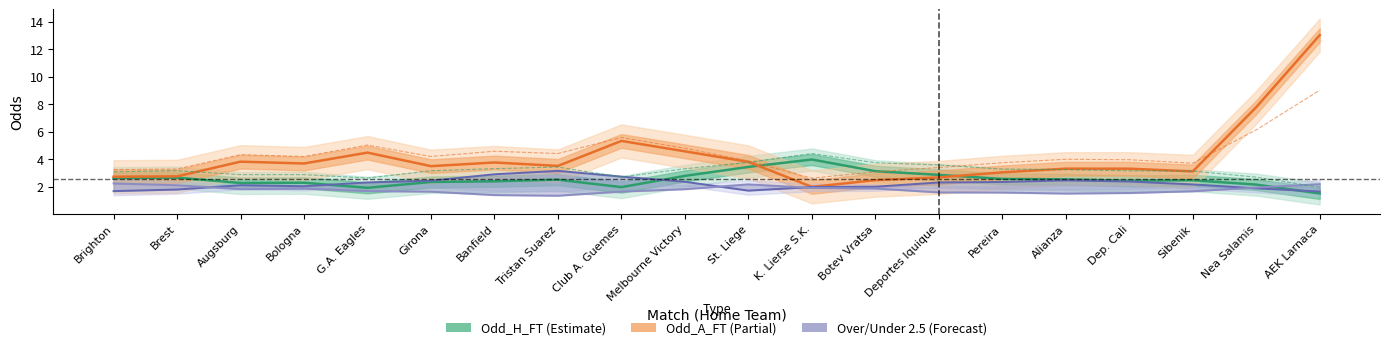

What is the difference between the Odd_A_FT values at Nea Salamis and Pereira?

4.7